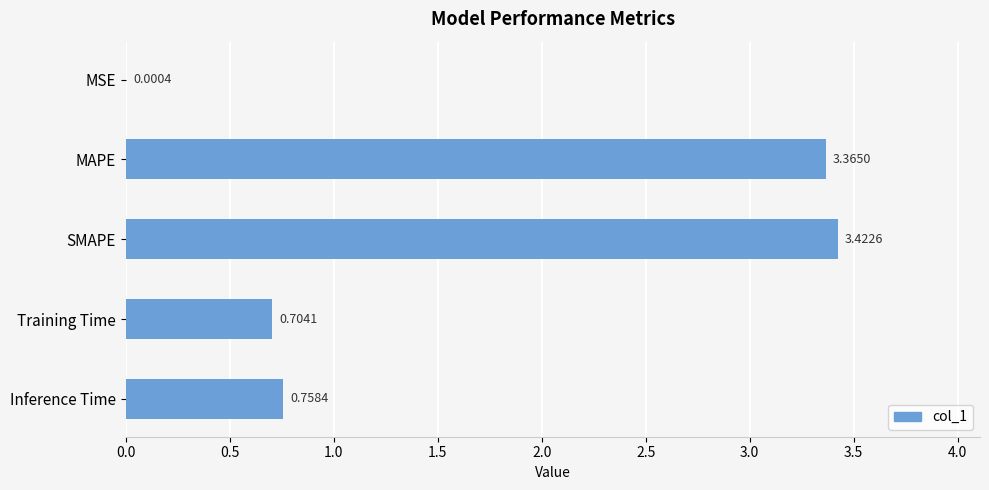

Where is the data nearest to the value 1?

Inference Time